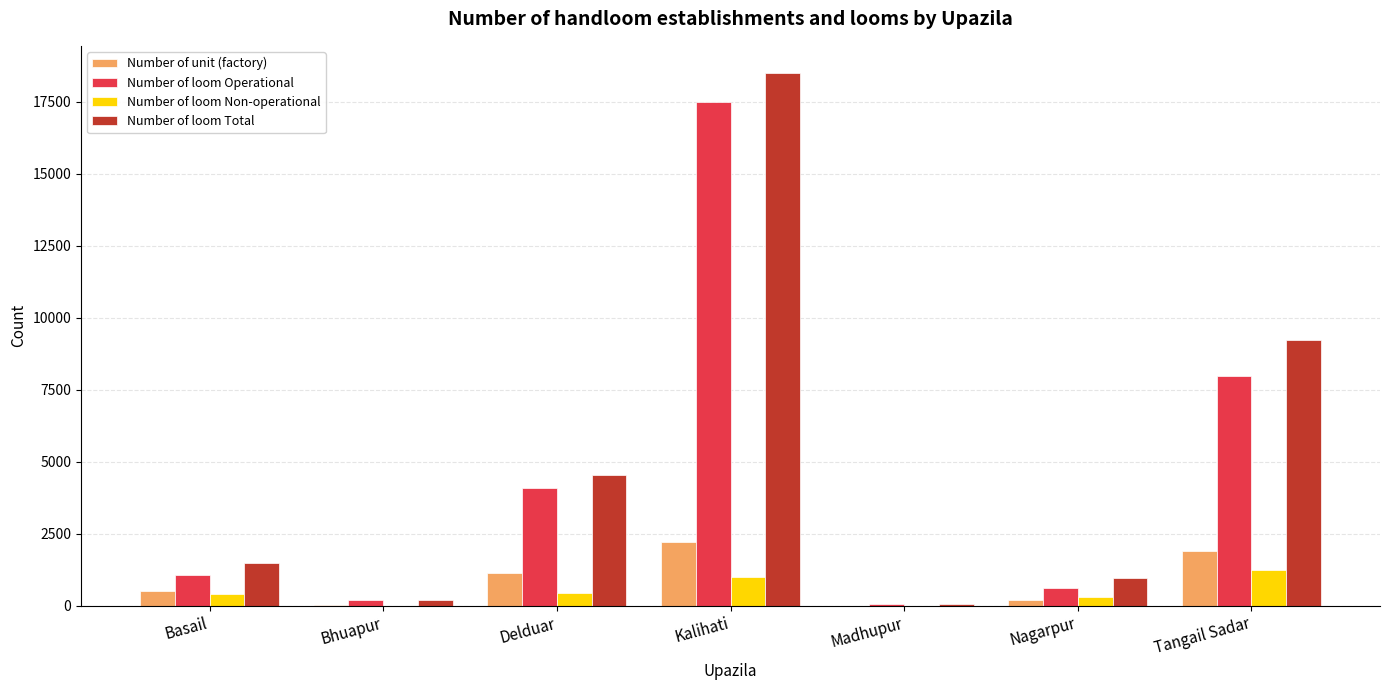

What is the sum of the Number of loom Operational values at Madhupur and Delduar?

4164